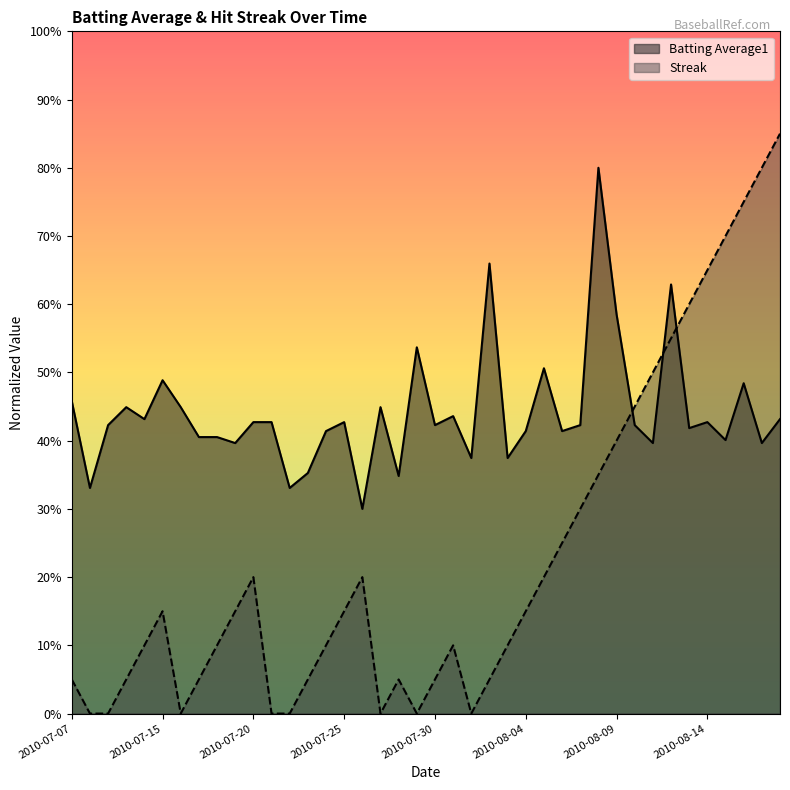

True or false: Batting Average1 and Streak intersect in this chart.

True